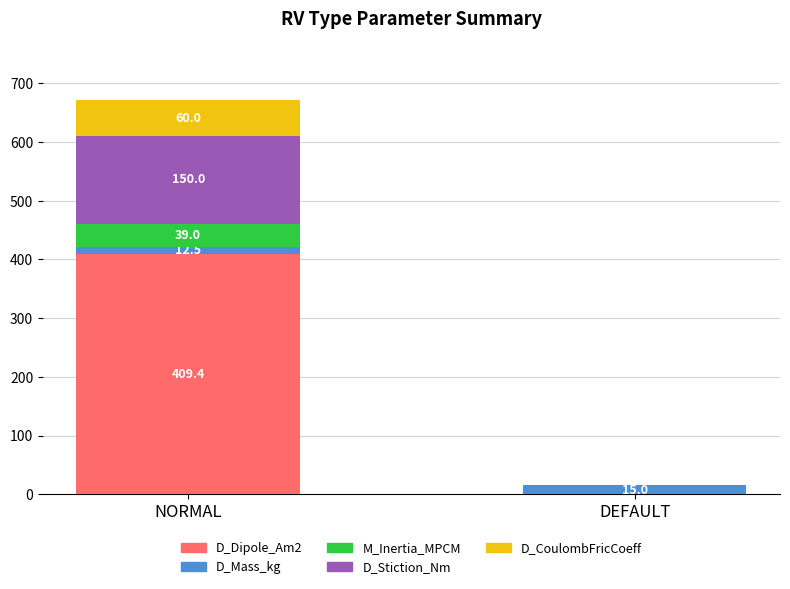

True or false: D_Dipole_Am2 has a value of 0.0 at DEFAULT.

True